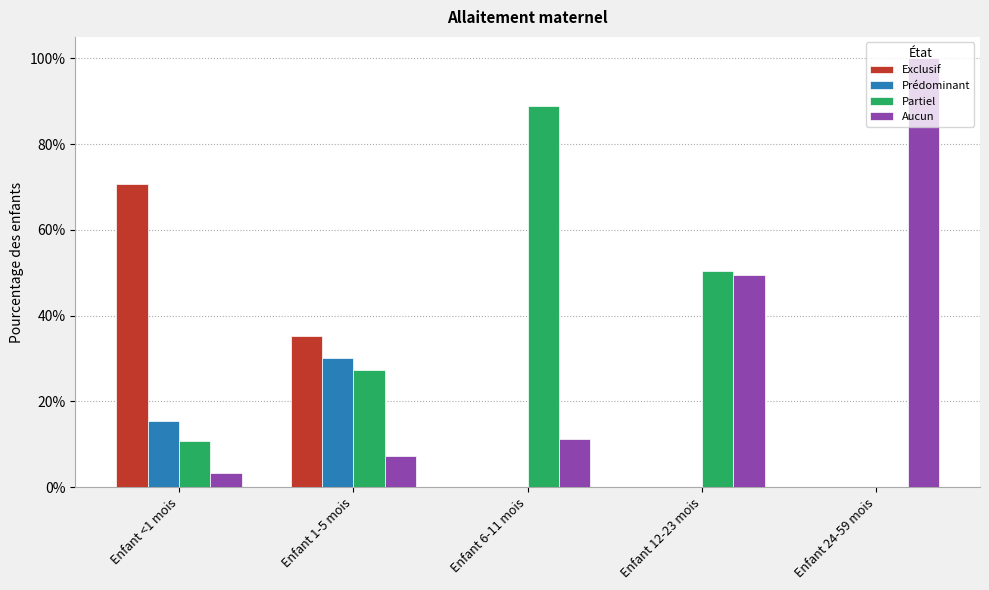

Are the bars horizontal?

No